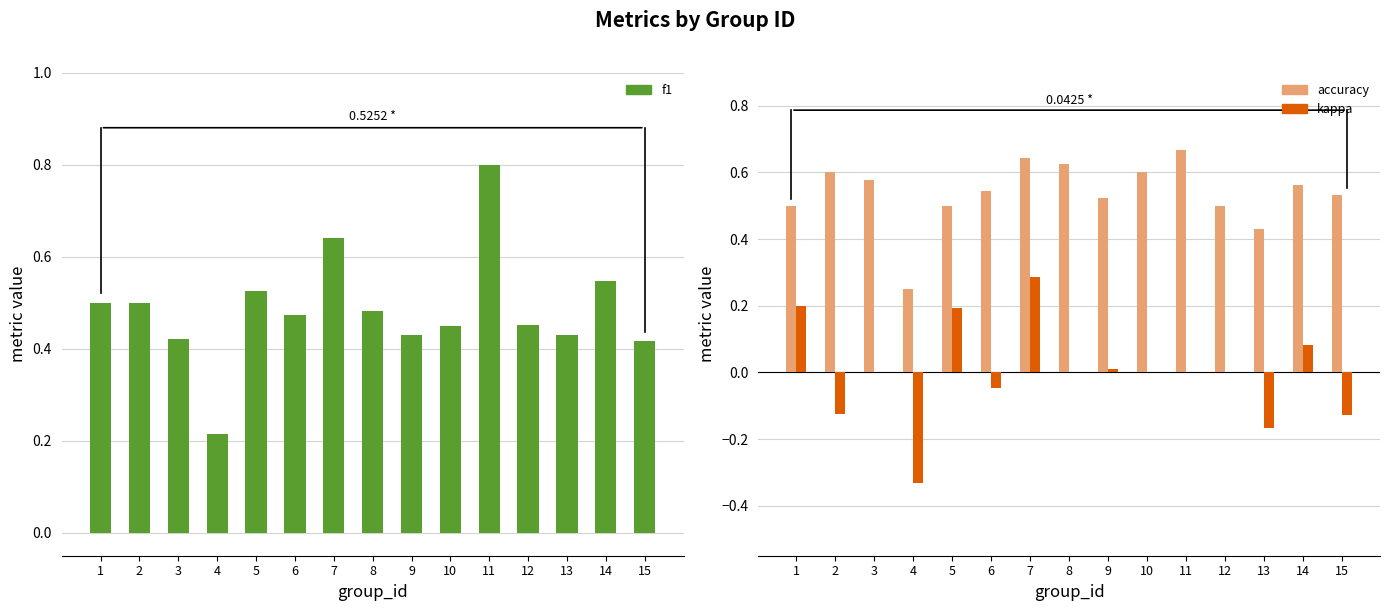

How many groups of bars are there?

15